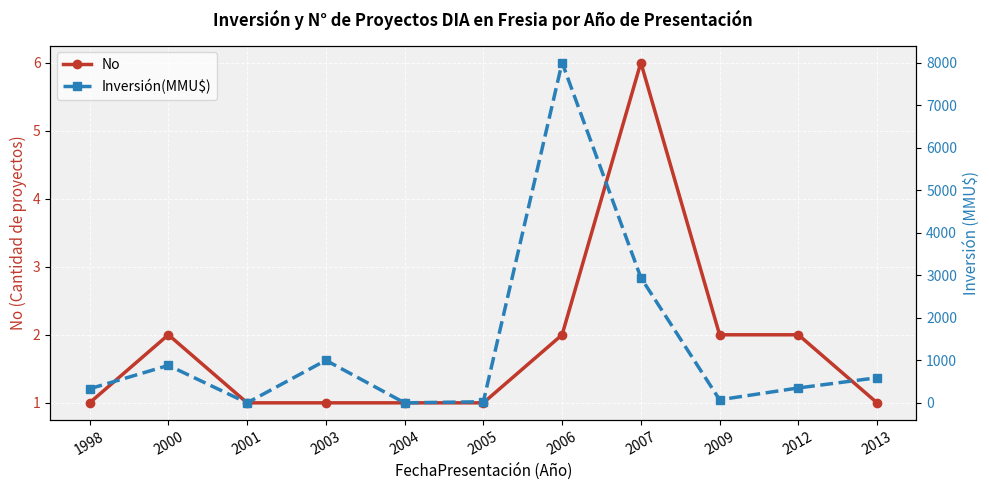

True or false: No has a value of 1 at 2003.

True